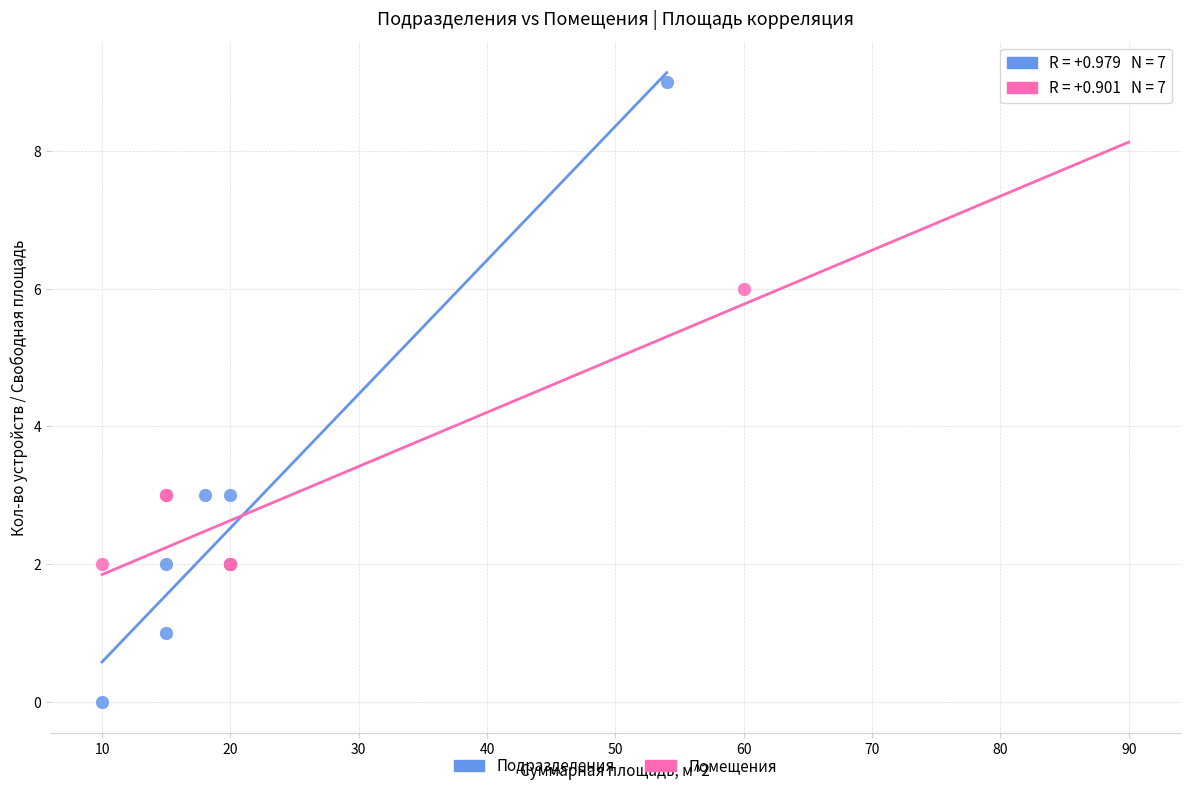

Which series reaches the minimum Y coordinate?

Подразделения